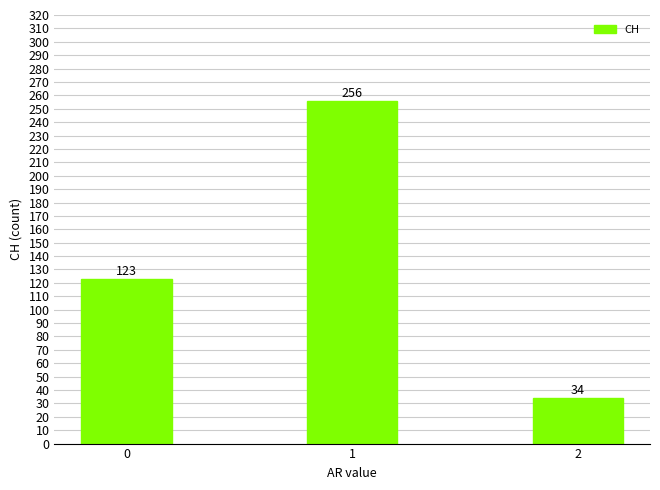

True or false: the data shows 424 at 1.

False